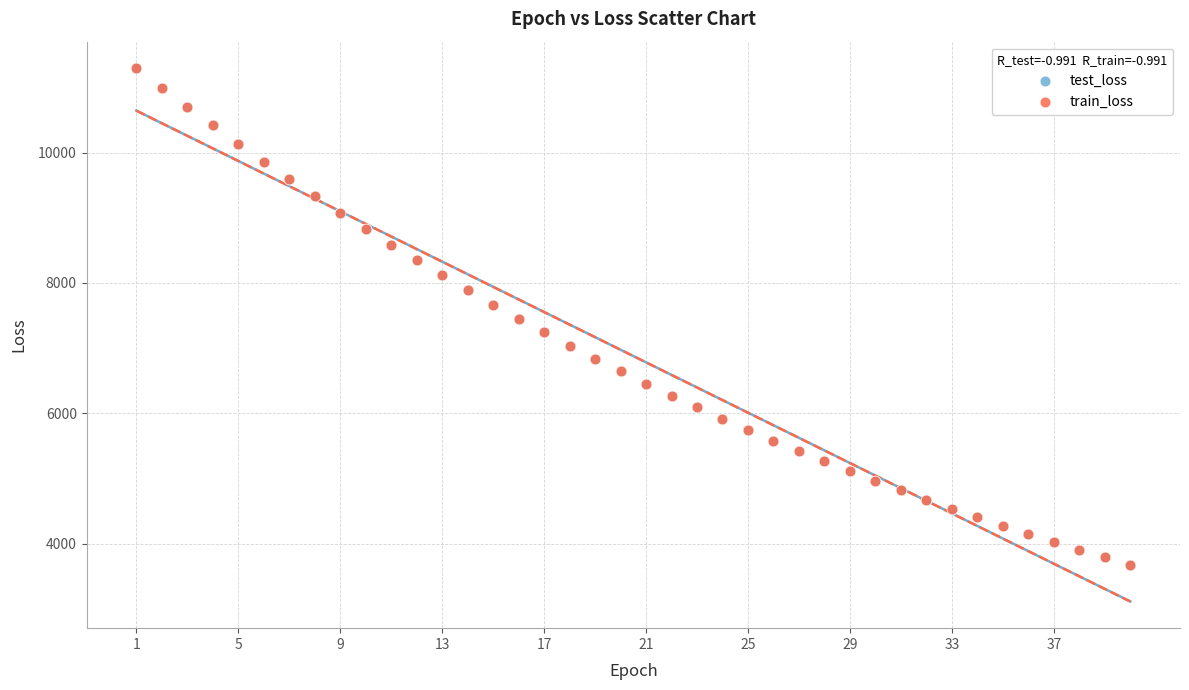

What are all the series names shown in the legend?

test_loss, train_loss